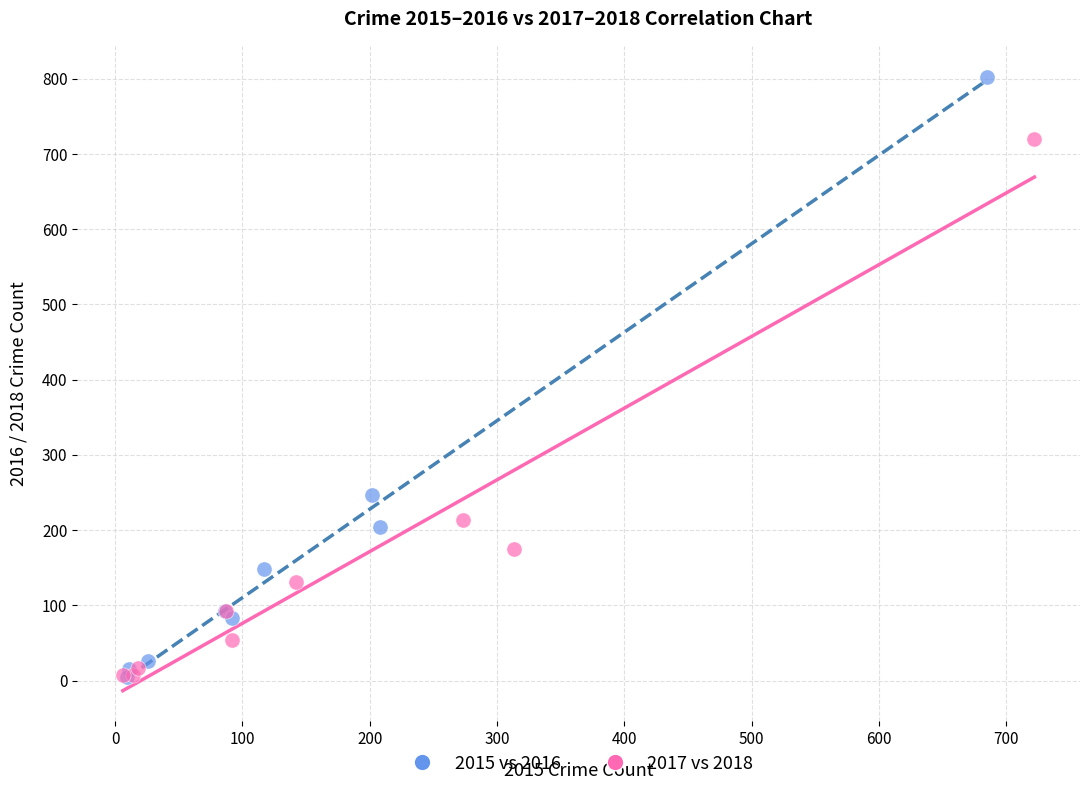

What are all the series names shown in the legend?

2015 vs 2016, 2017 vs 2018